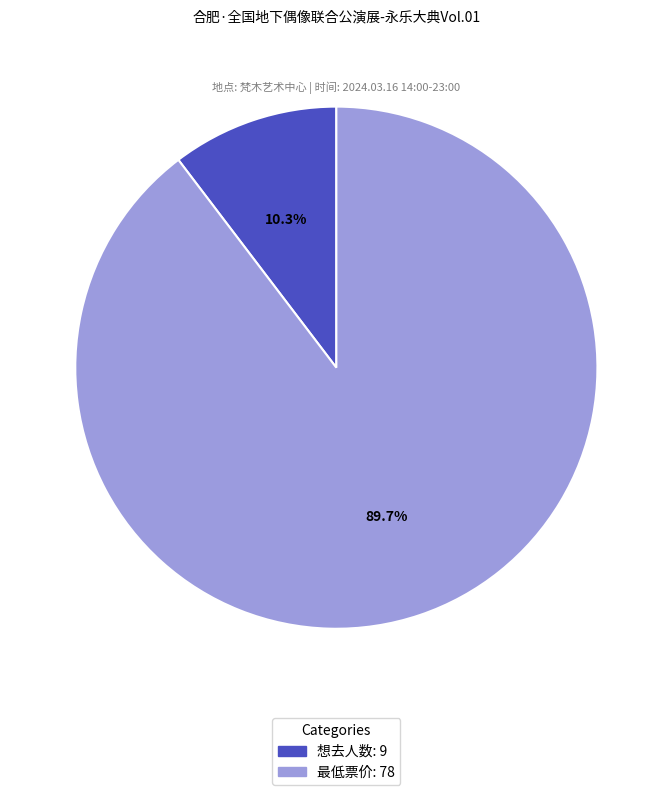

To the nearest percent, what is the difference between the 想去人数 and 最低票价 slice percentages?

79%